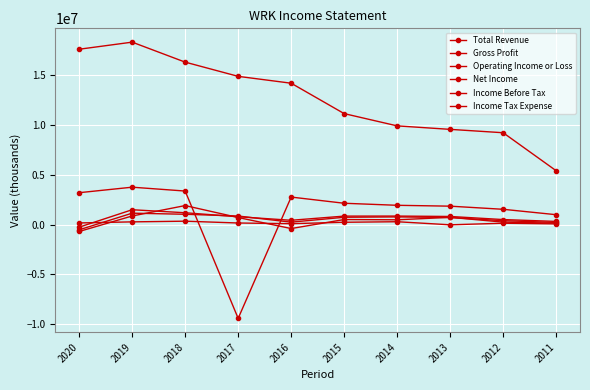

In Gross Profit, how many points are lower than both neighbors (excluding endpoints)?

1